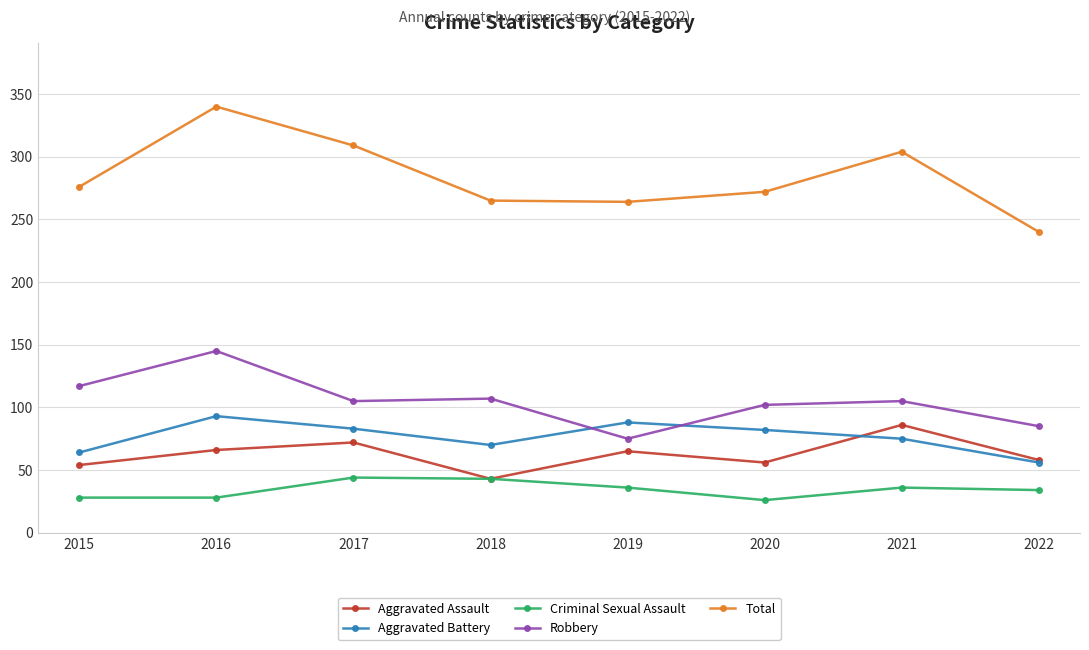

List the series in order of their peak value, highest first.

Total, Robbery, Aggravated Battery, Aggravated Assault, Criminal Sexual Assault